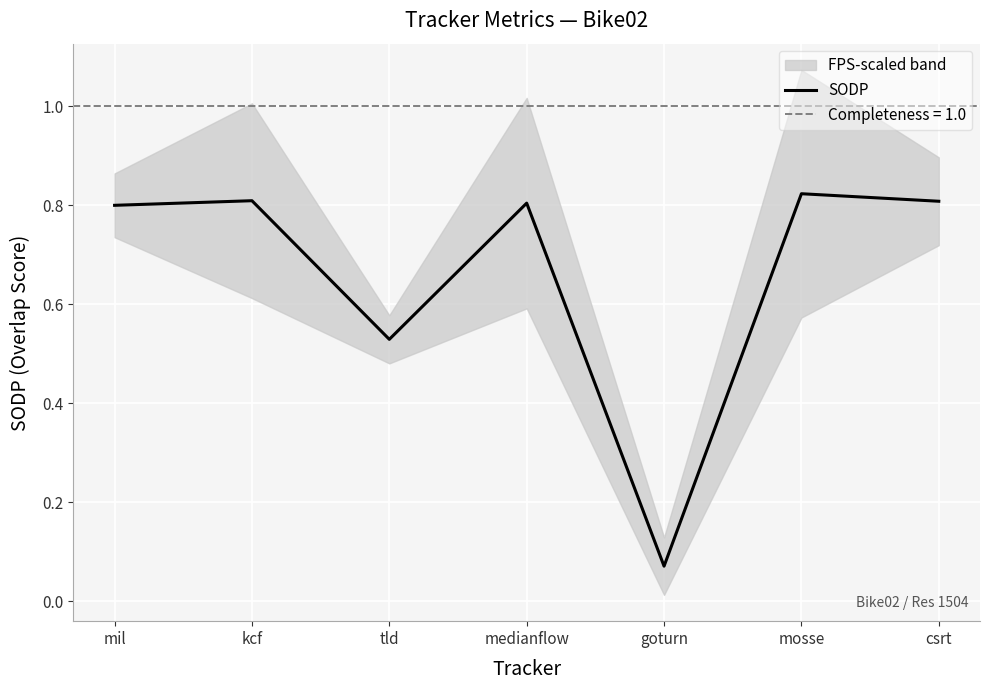

The chart shows a value of 0.8 at tld. True or false?

False